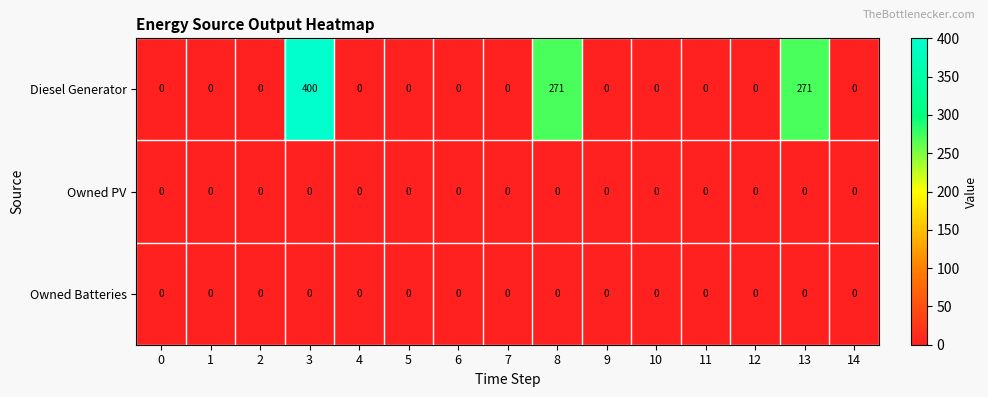

What is the sum of all Diesel Generator values?

942